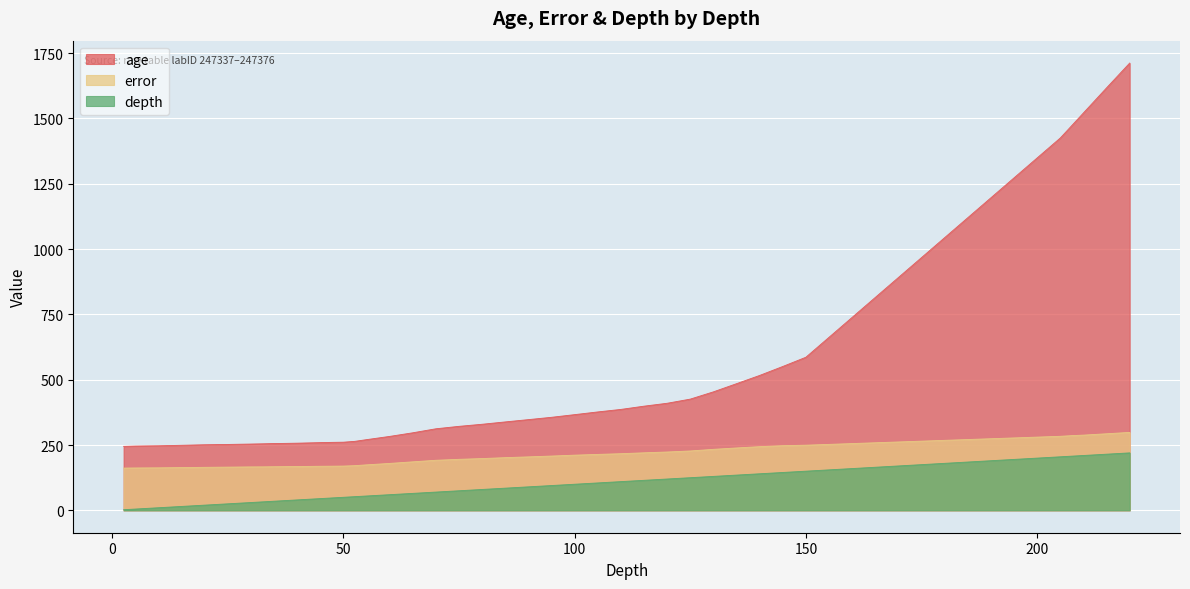

What is the sum of the error values at 20.0 and 52.5?

335.8